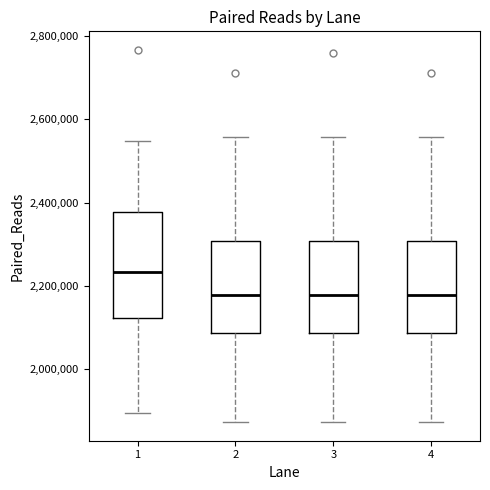

Where does the lower whisker of the box at x = 1 end on the y-axis? The values are not printed on the chart, so give them approximately, as read against the axis.

1900000